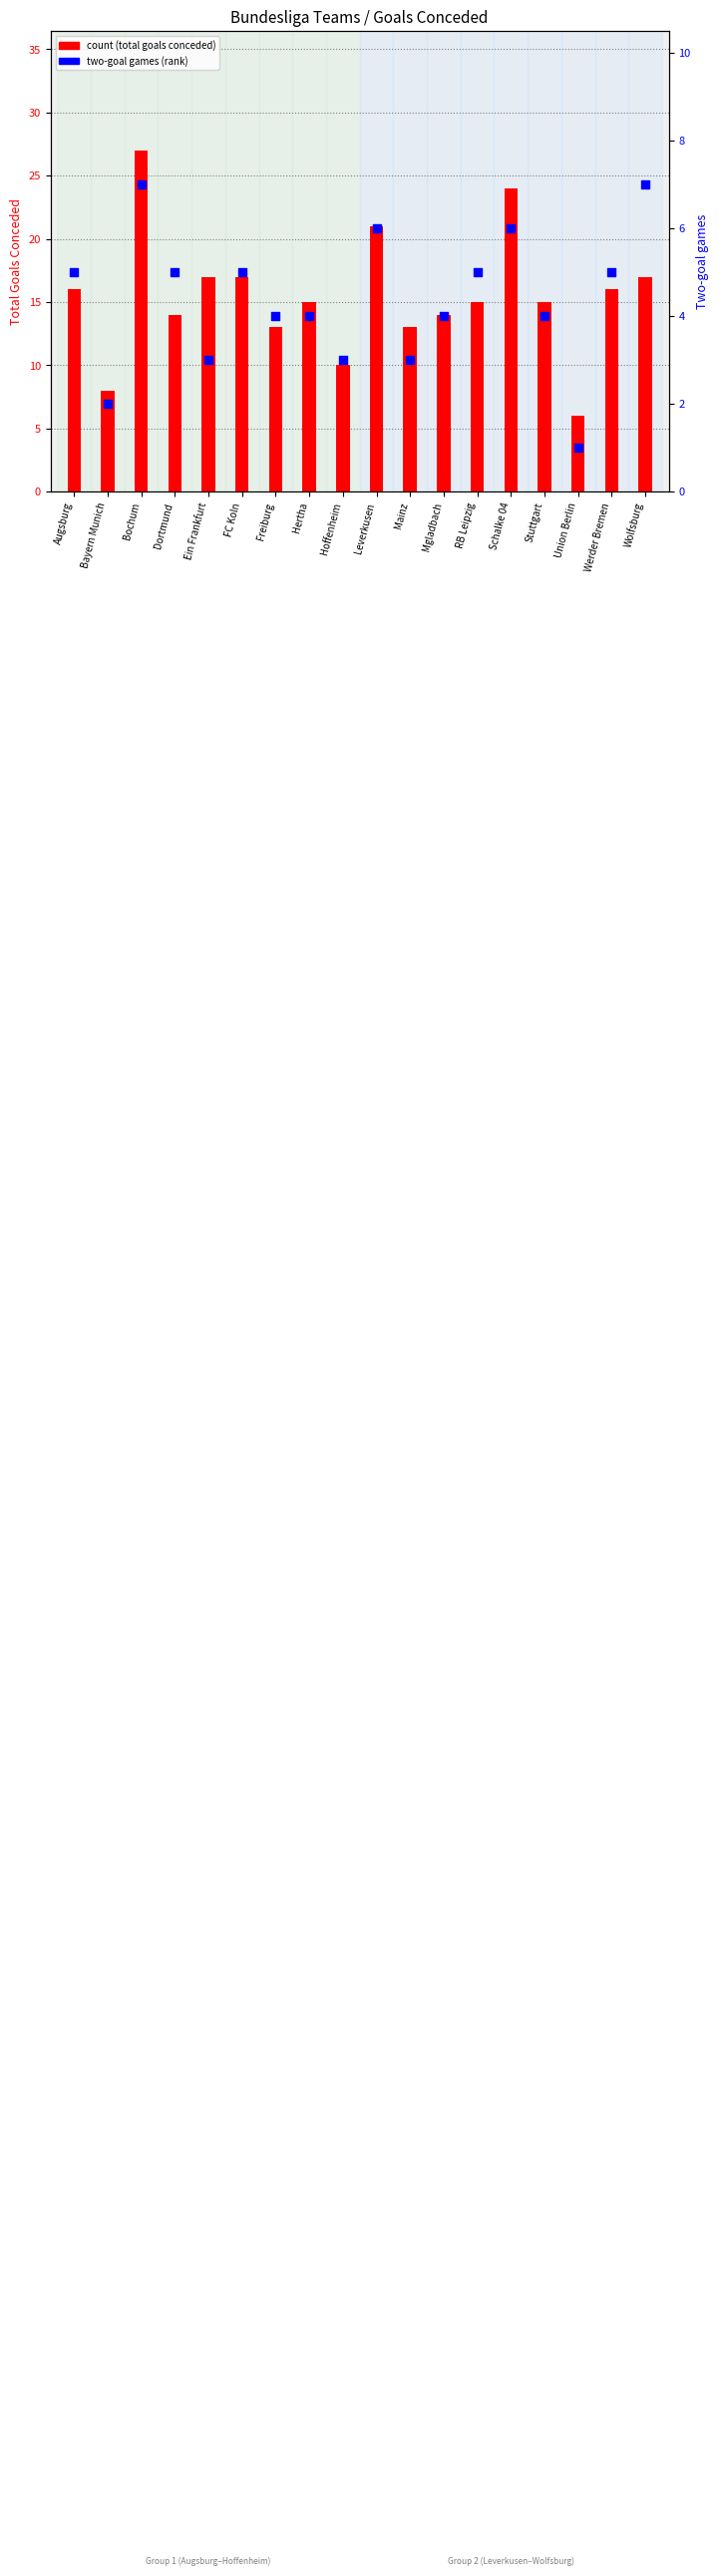

Which series contains the highest Y value?

count (total goals conceded)